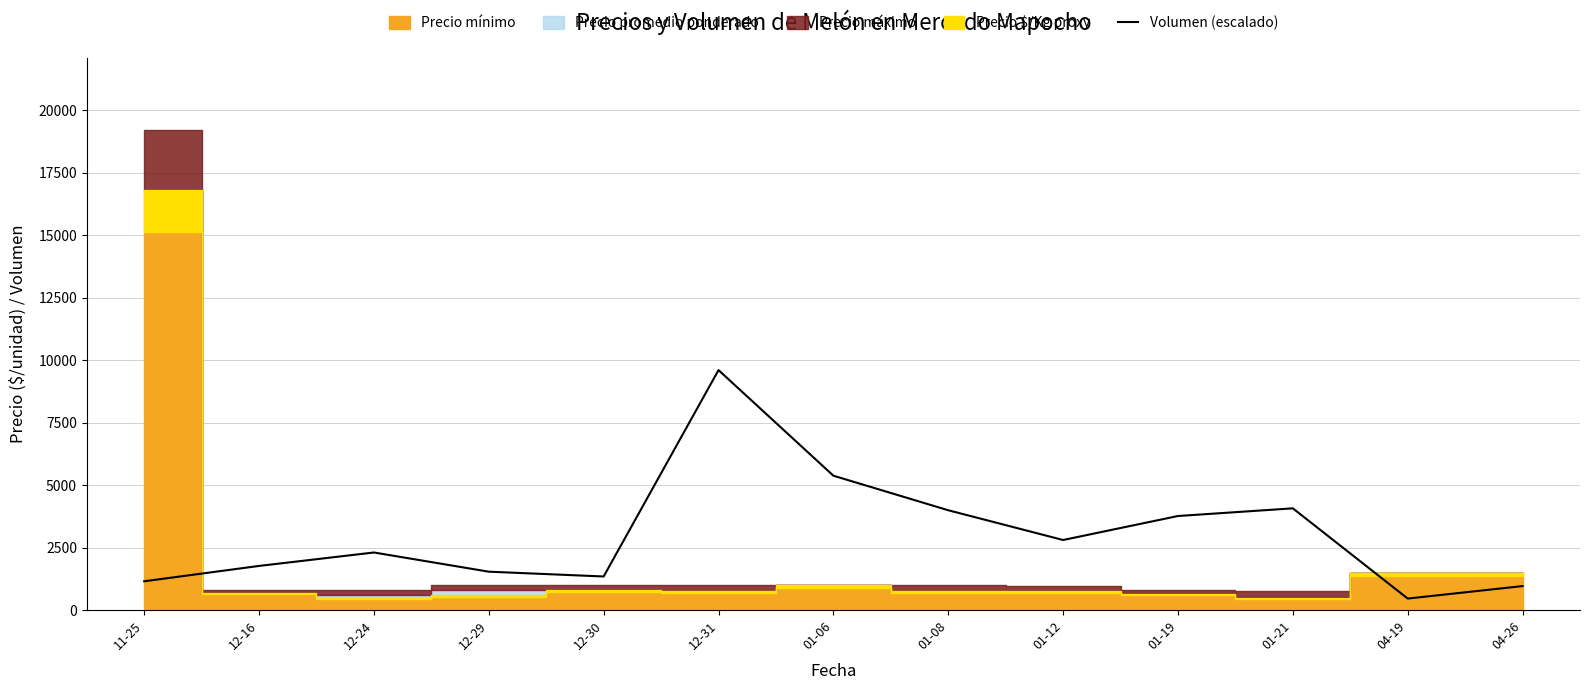

What is the difference between the values at 01-06 and 12-31?

4224.0